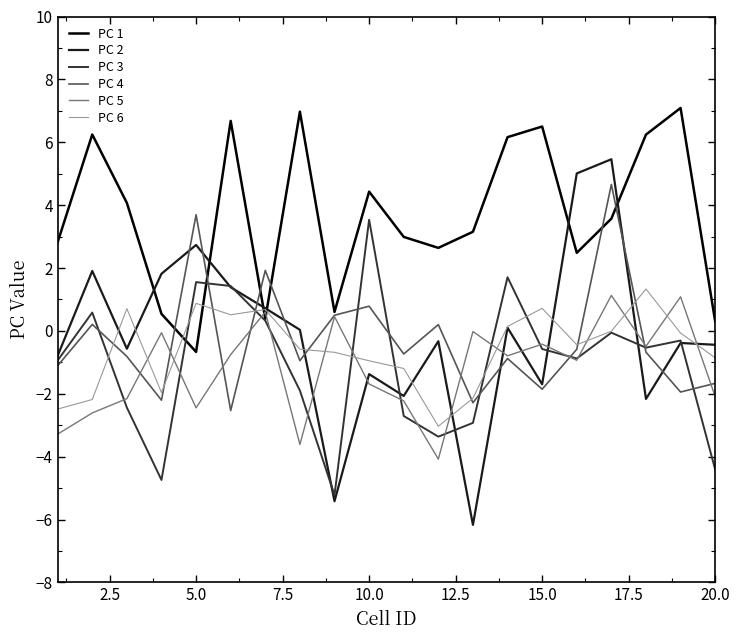

Which series has the widest spread of values?

PC 2